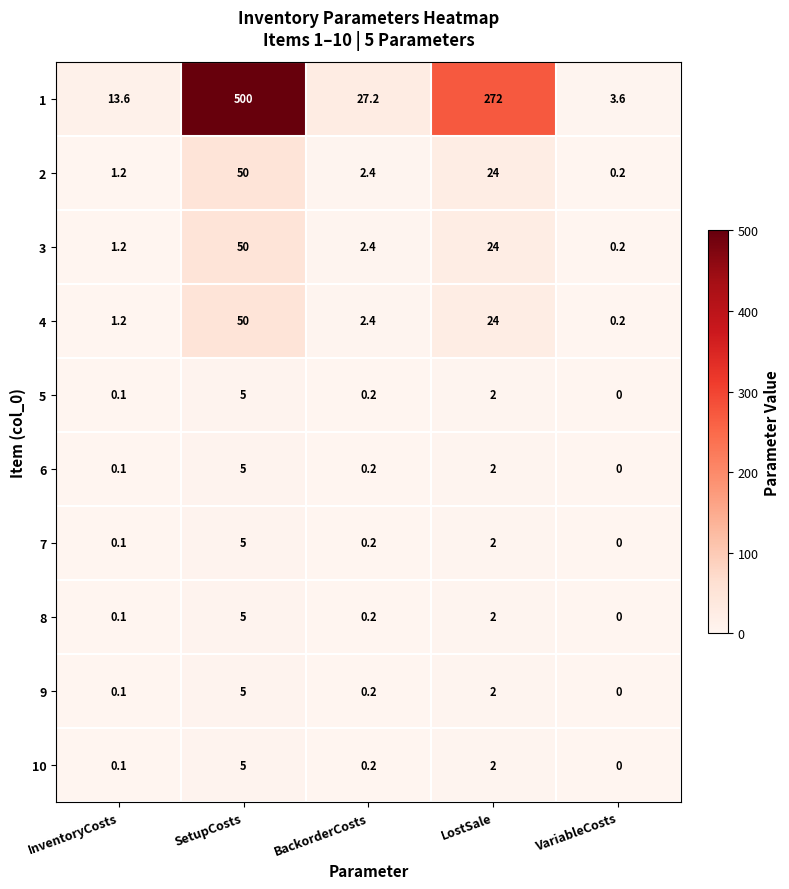

What is the spread (max minus min) of values at BackorderCosts?

27.0